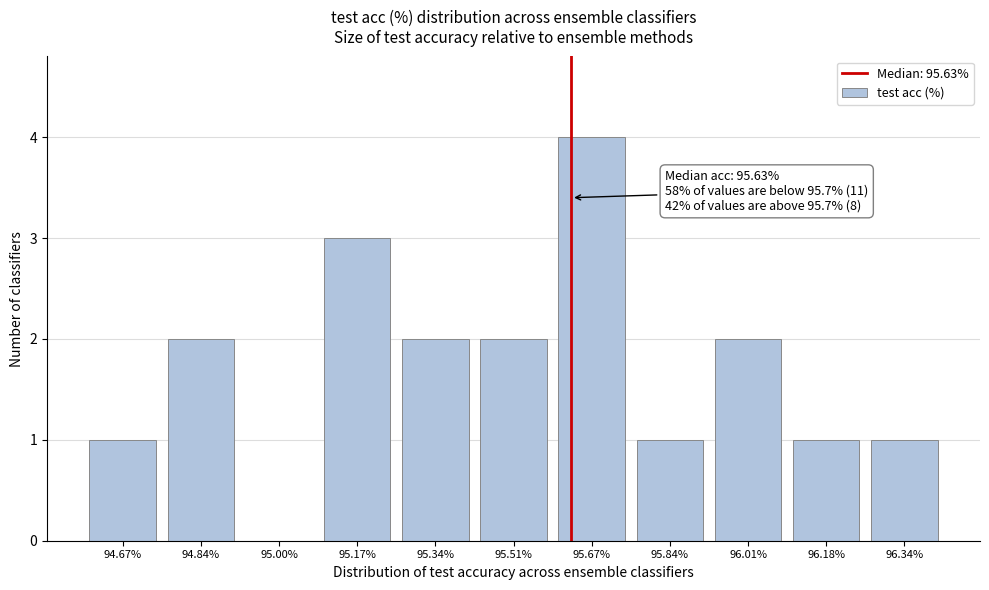

Reading left to right, extract all data points from this chart.

94.67%=1	94.84%=2	95.00%=0	95.17%=3	95.34%=2	95.51%=2	95.67%=4	95.84%=1	96.01%=2	96.18%=1	96.34%=1